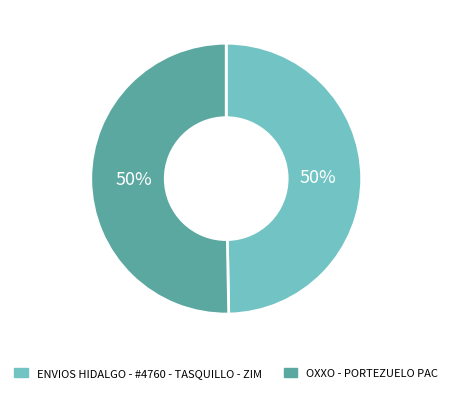

To the nearest percent, what is the average slice percentage?

50%